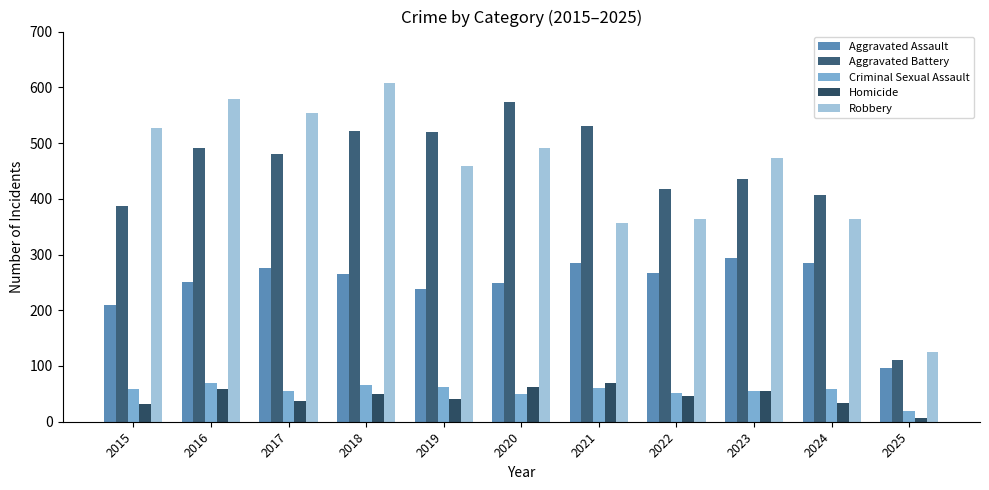

Which category has the highest value across all series?

2018